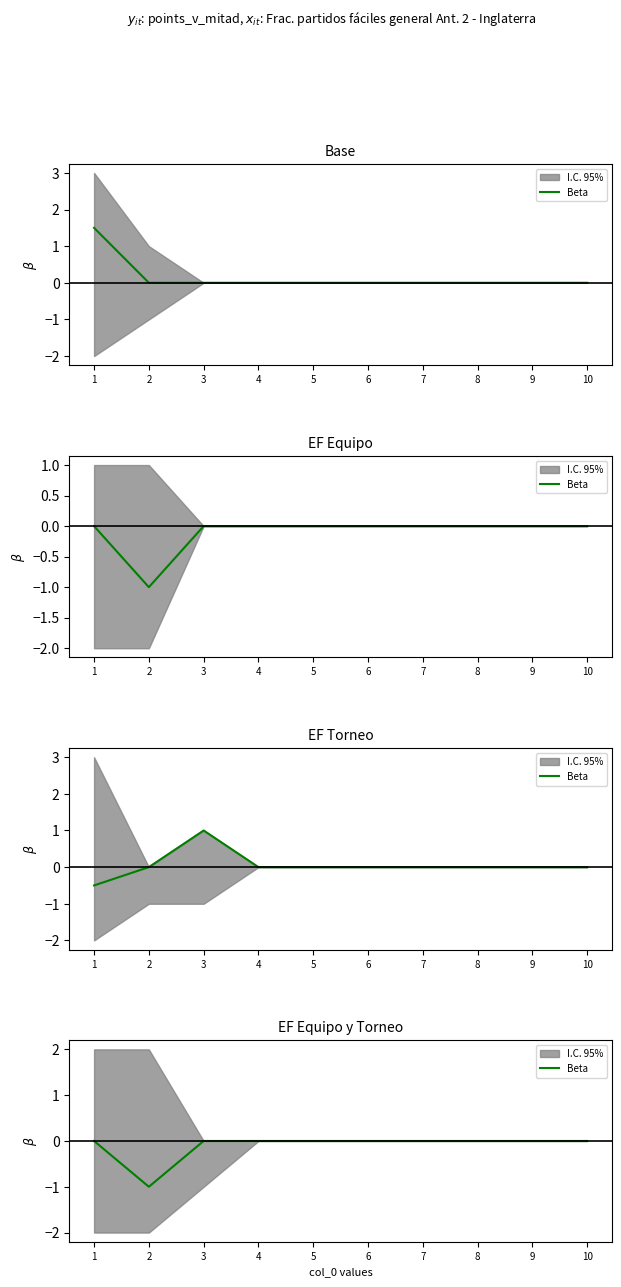

Which has a higher value, 2 or 6?

6